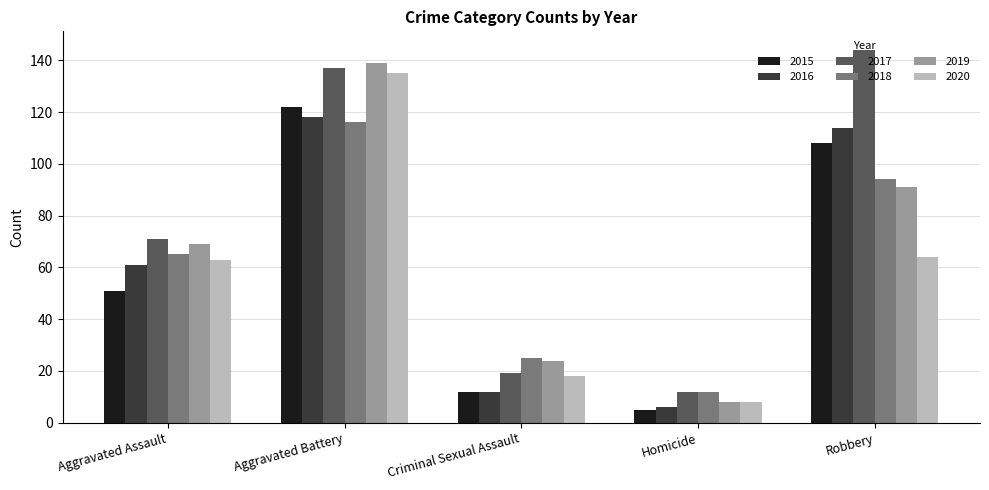

Count the number of categories in the chart.

5